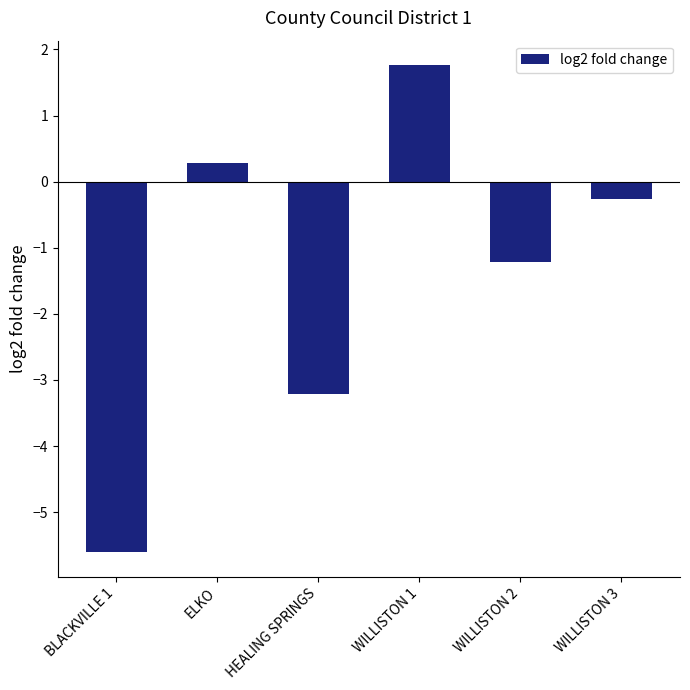

Reading right to left, list all the values displayed in this chart.

WILLISTON 3=-0.3	WILLISTON 2=-1.2	WILLISTON 1=1.8	HEALING SPRINGS=-3.2	ELKO=0.3	BLACKVILLE 1=-5.6